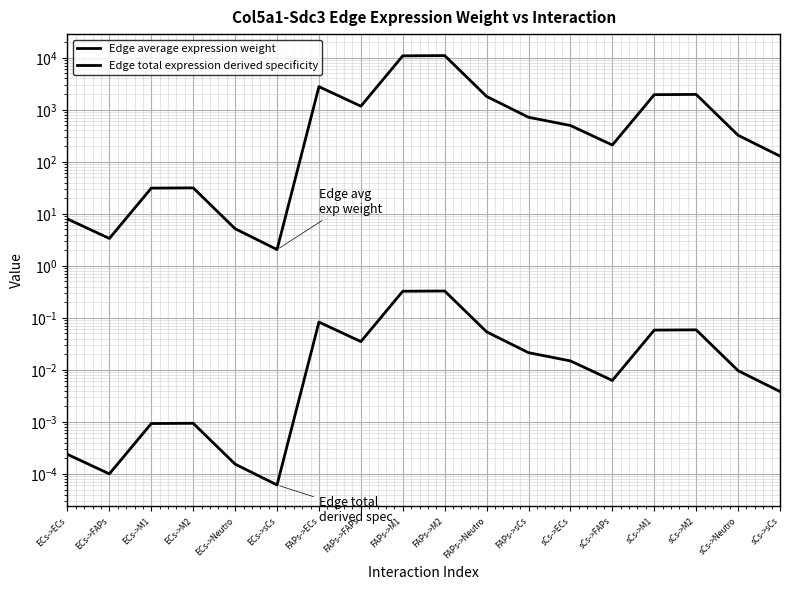

True or false: Edge total expression derived specificity and Edge average expression weight cross at least once.

False